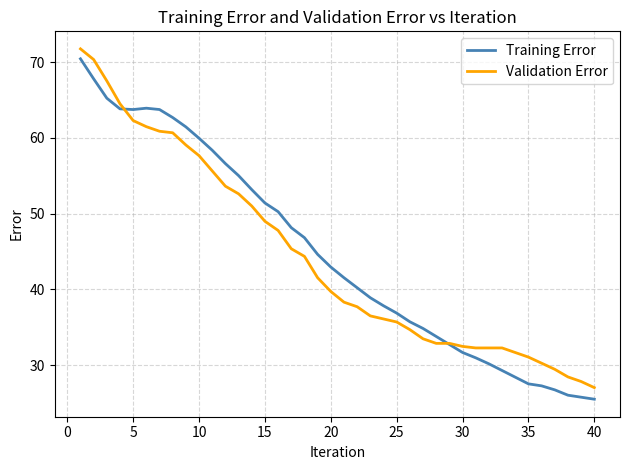

What is the maximum value shown in the chart?

71.8